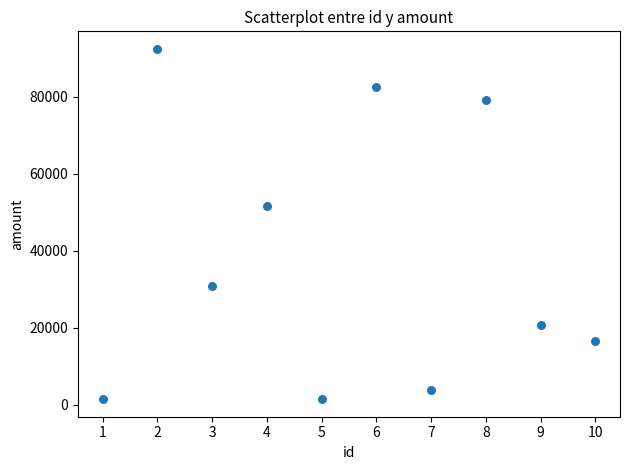

What Y value in the scatter plot is closest to 46963?

51715